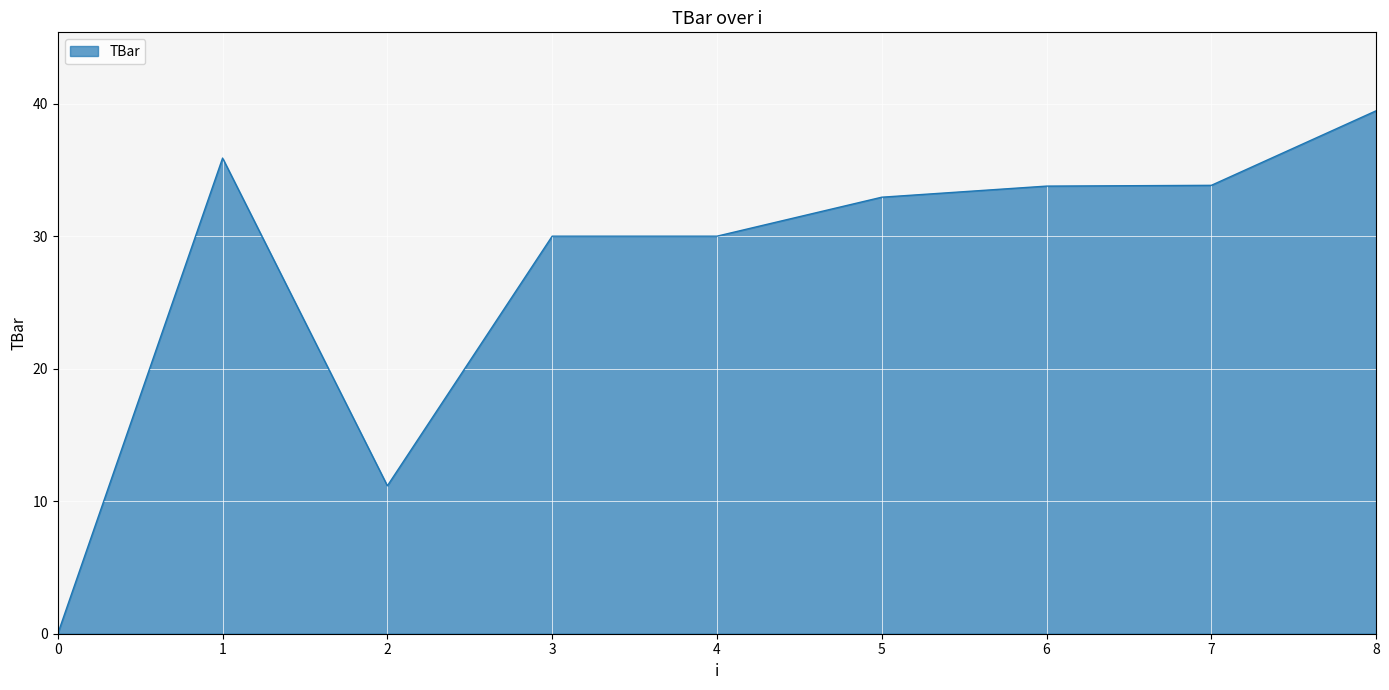

Is it true that the value at 8 is 63.1?

False